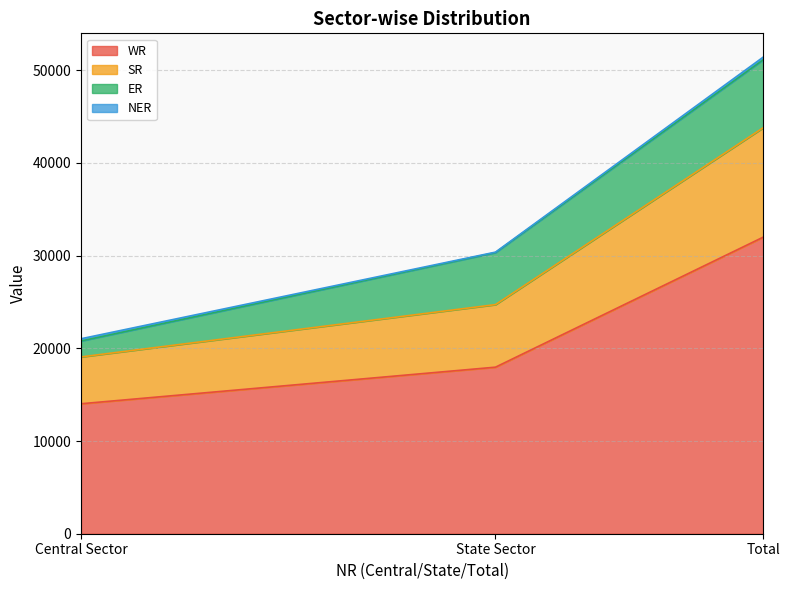

True or false: WR has a value of 6644 at Total.

False